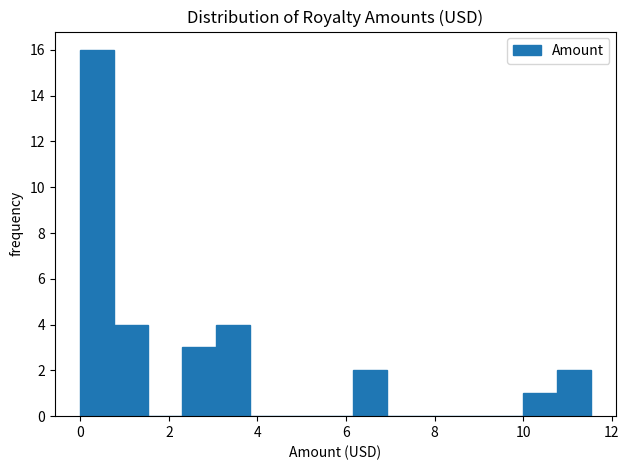

Read against the x-axis, roughly where is the centre of the tallest bar?

0.4